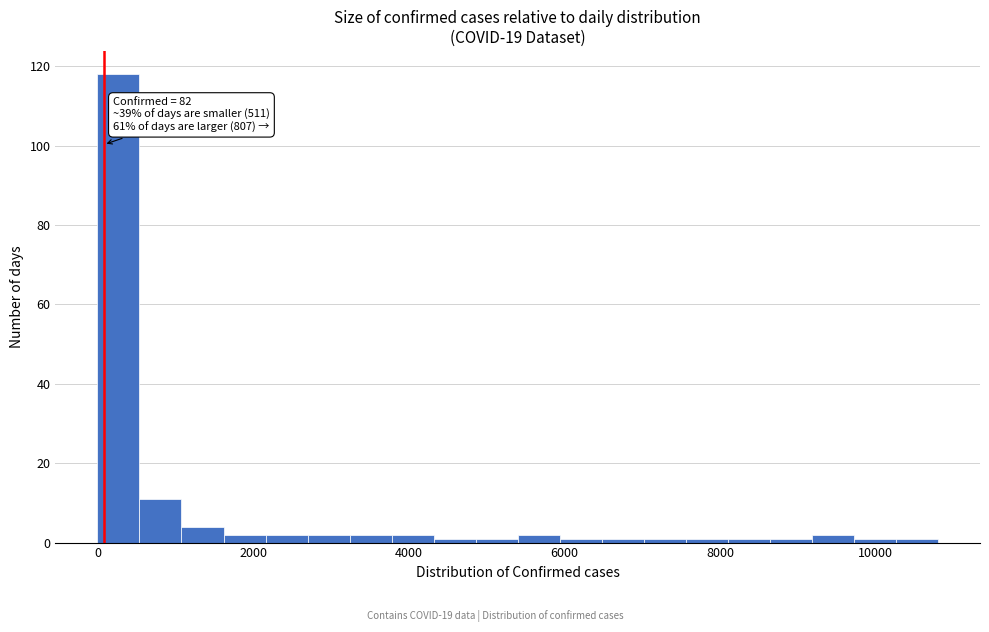

Around what value on the x-axis is the tallest bar? Give the approximate position of its centre, as read against the axis.

200